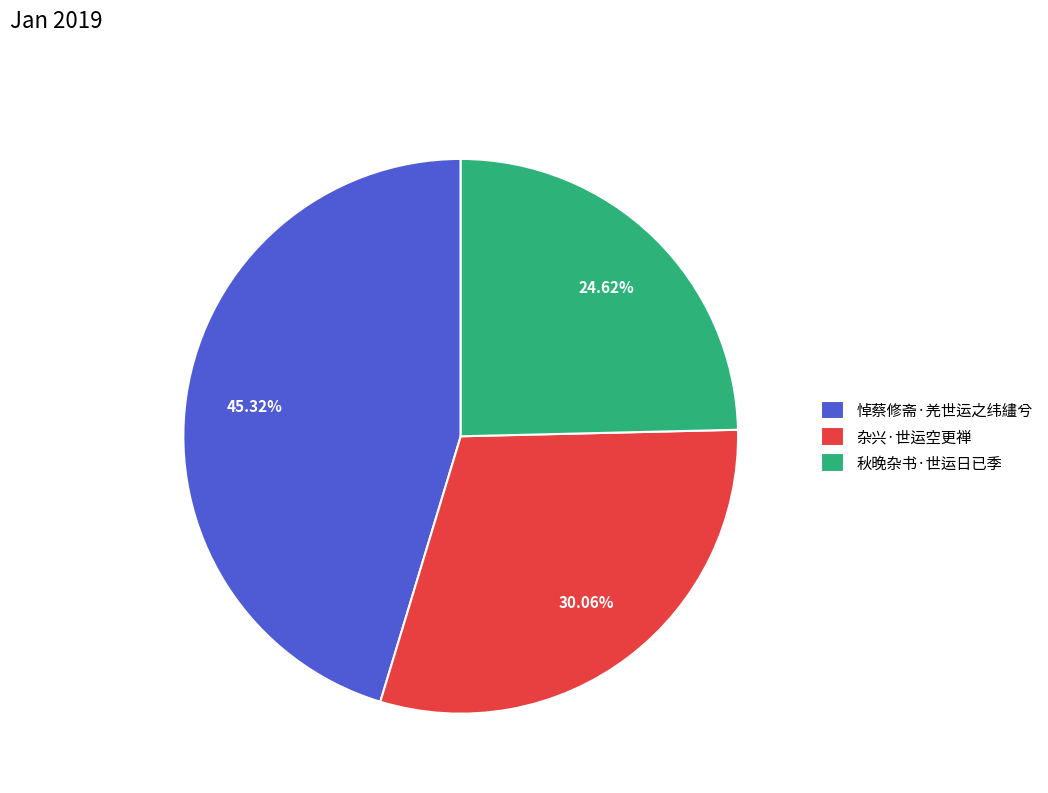

Between 杂兴·世运空更禅 and 秋晚杂书·世运日已季, which is larger?

杂兴·世运空更禅